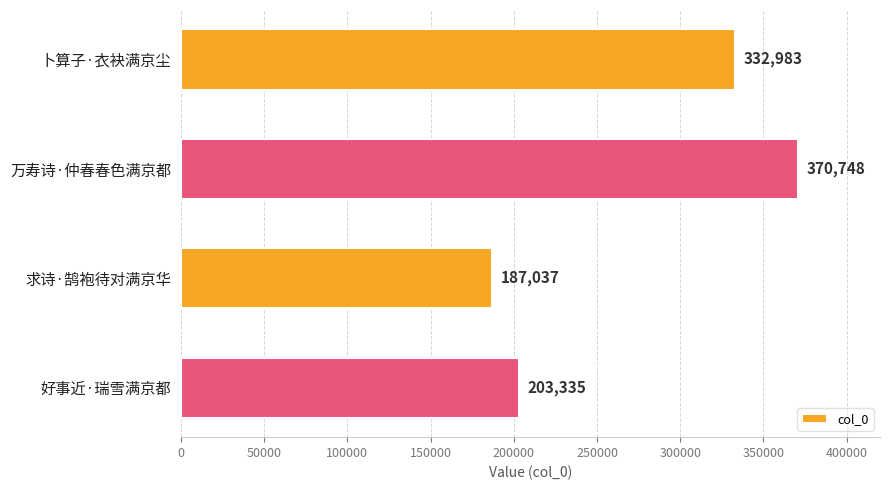

Where is the data nearest to the value 278892?

卜算子·衣袂满京尘